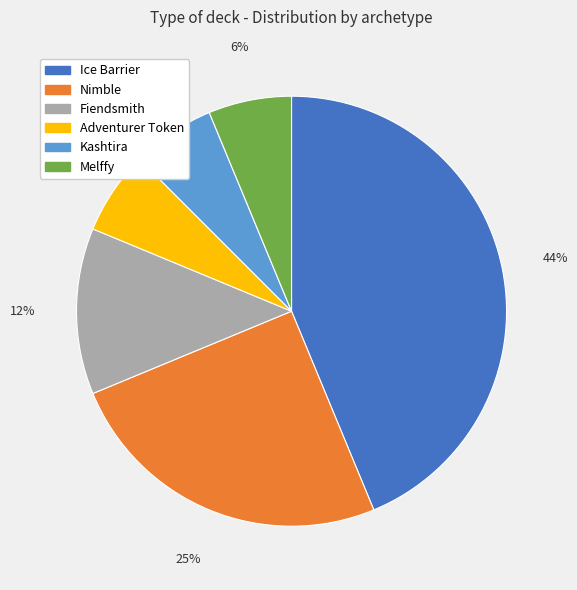

To the nearest percent, what portion does Ice Barrier represent?

44%